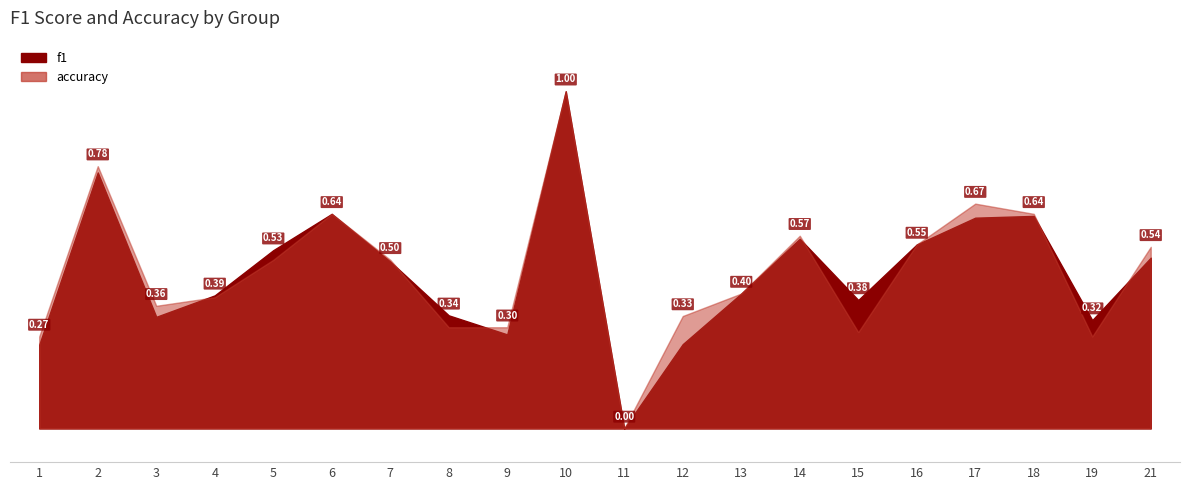

At which label does accuracy reach its peak?

10